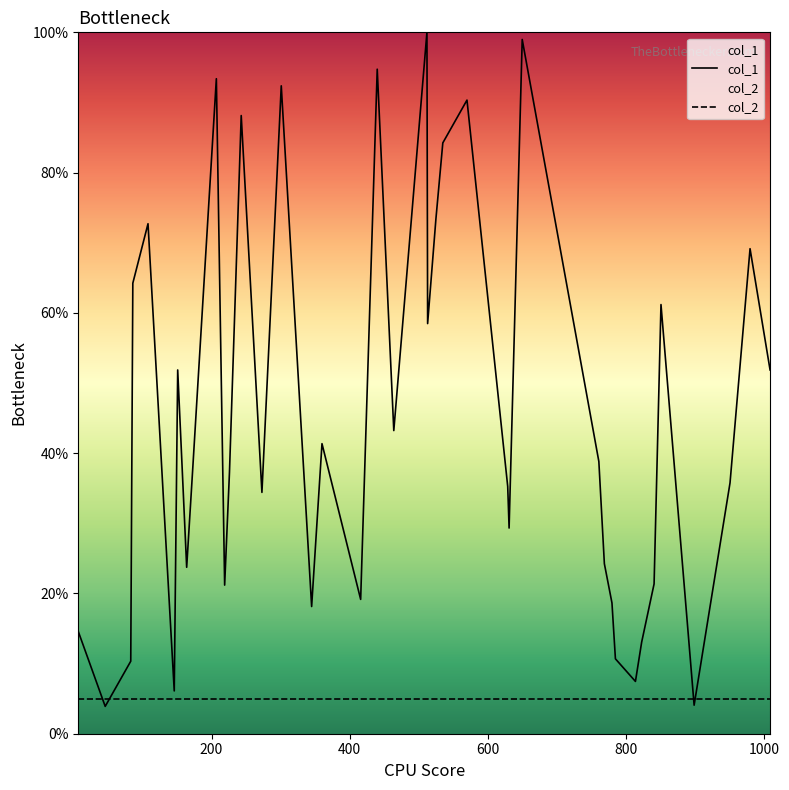

How many interior local peaks does the col_1 series have?

12